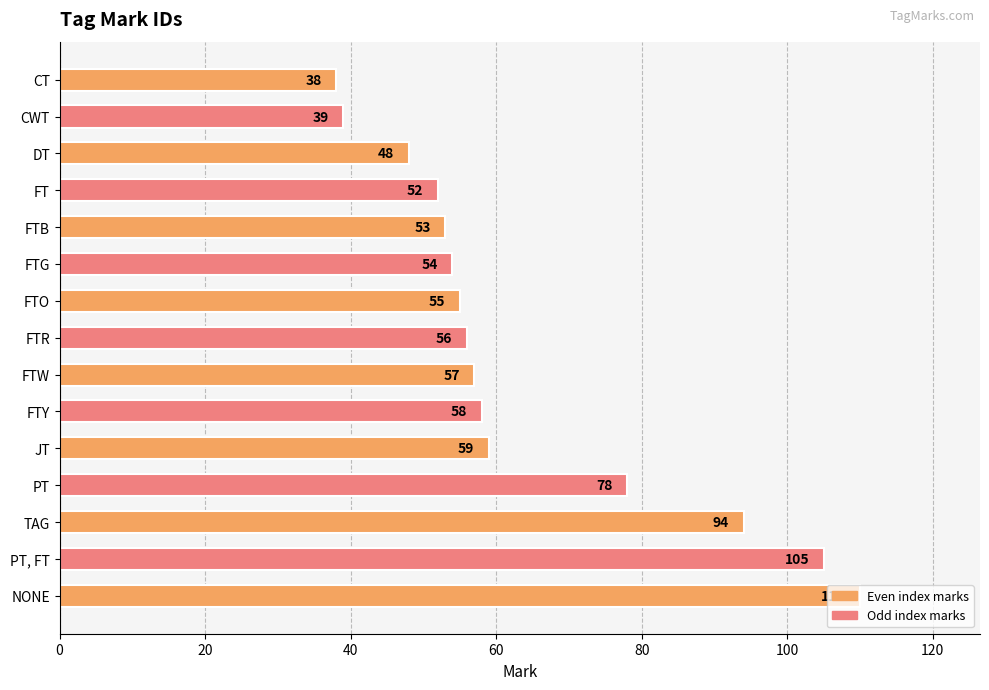

Rank the categories by value from lowest to highest.

CT, CWT, DT, FT, FTB, FTG, FTO, FTR, FTW, FTY, JT, PT, TAG, PT, FT, NONE